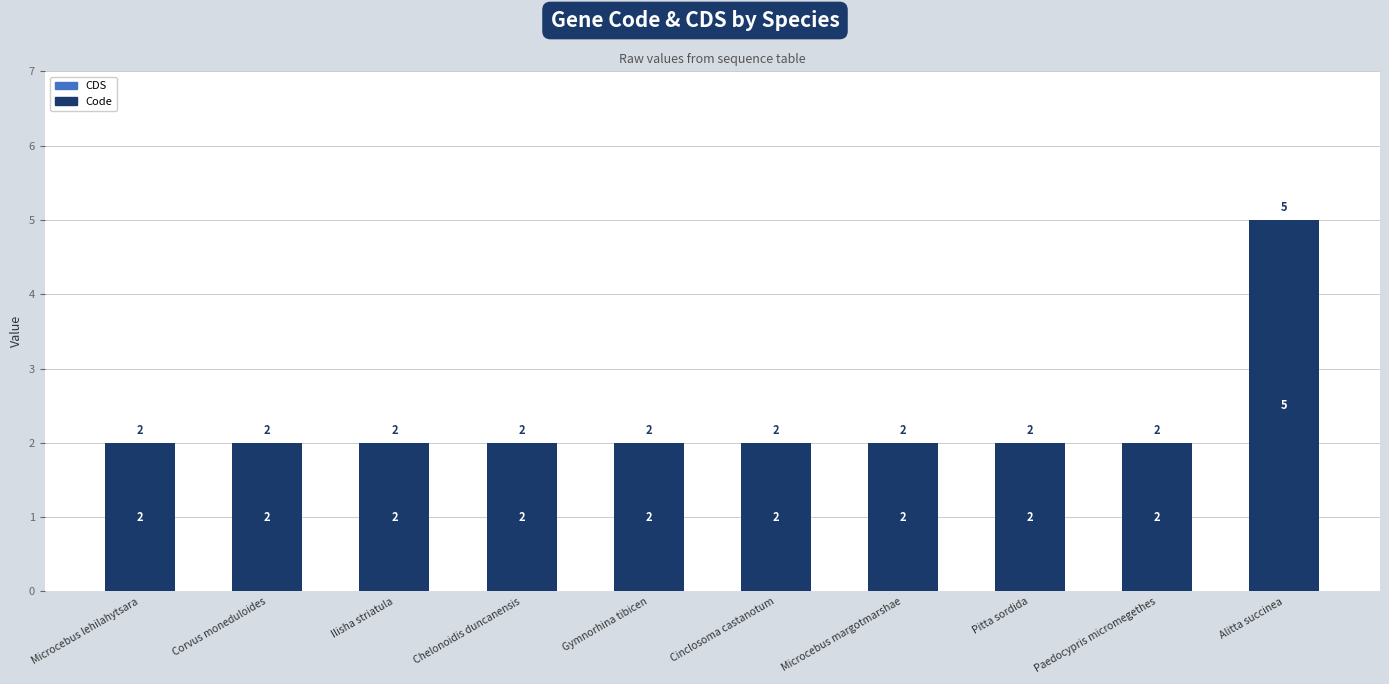

What is the label of the 8th bar from the right?

Ilisha striatula